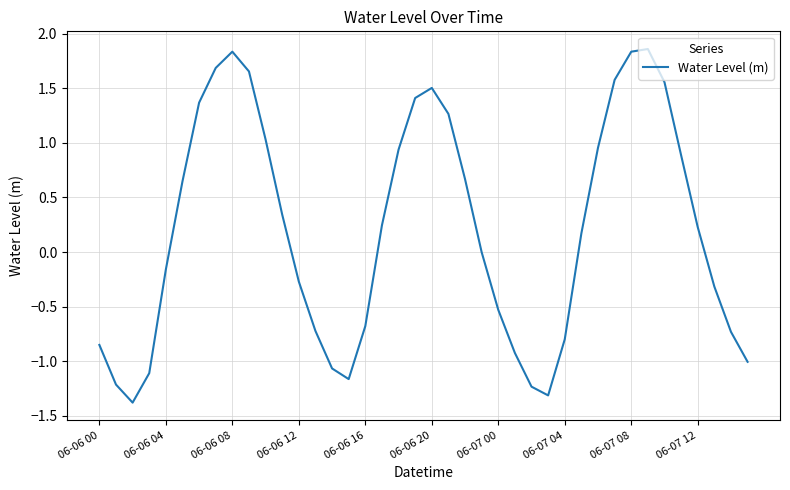

What is the minimum value shown in the chart?

-1.4